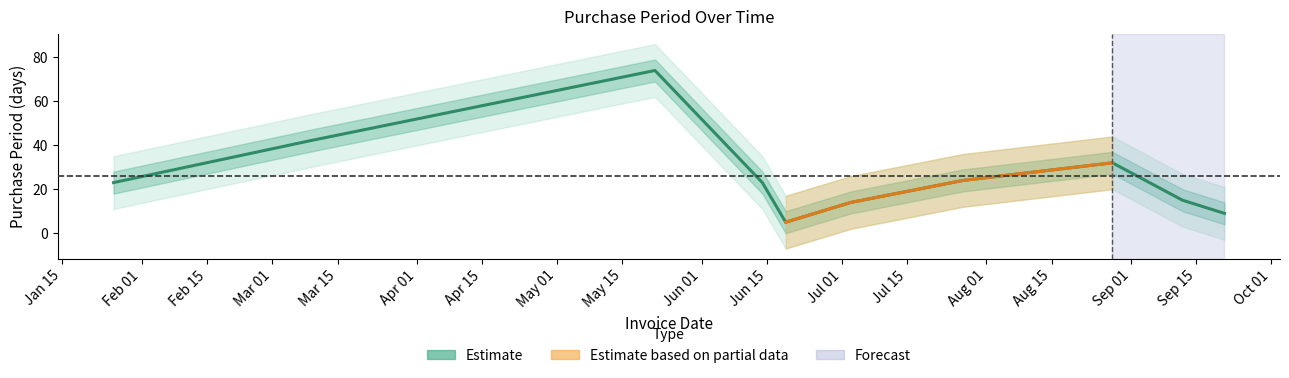

Reading left to right, transcribe all the data shown in this chart.

23	42	74	23	5	14	24	32	15	9